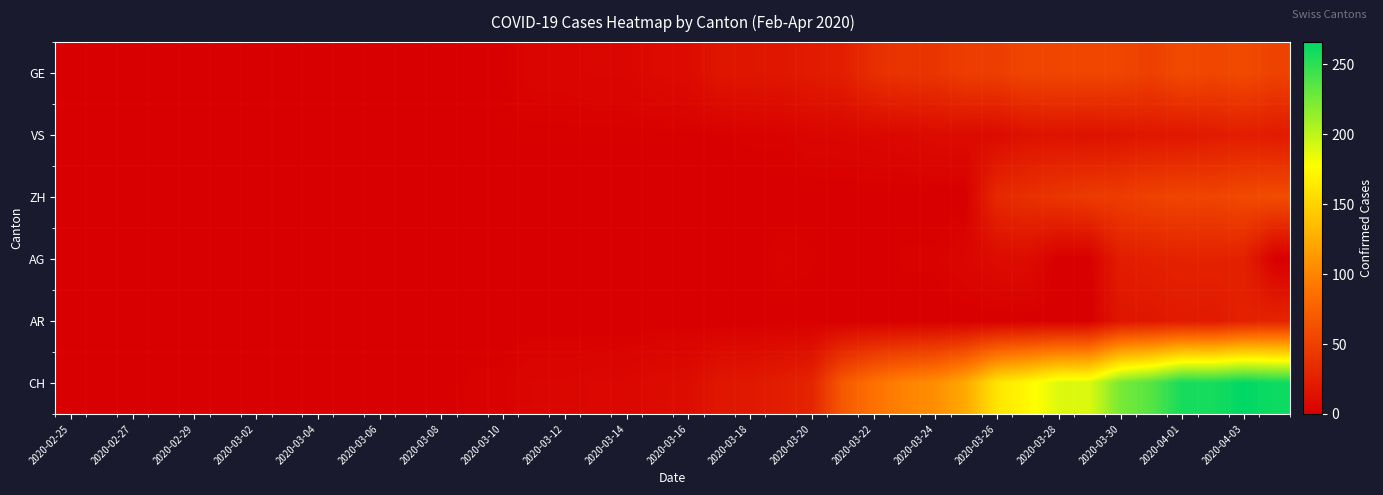

Which series has the widest spread of values?

CH